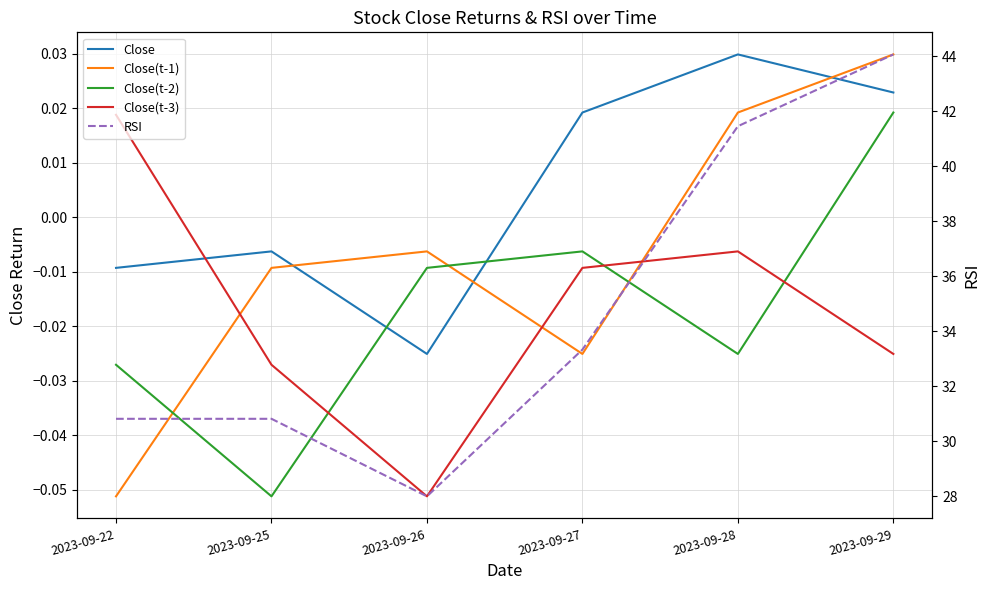

Is this an area chart (filled region under the line)?

No